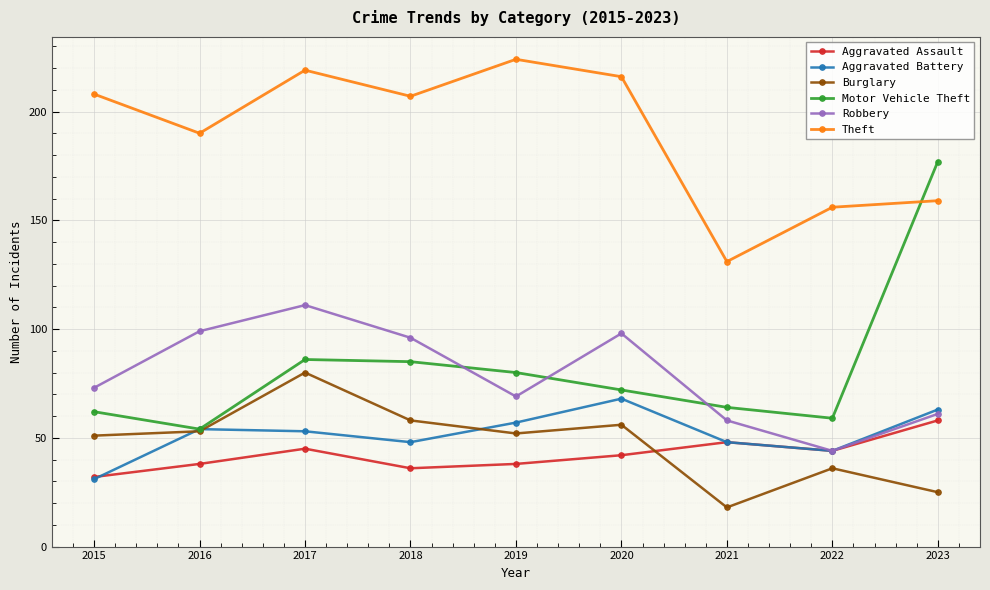

At which label does Theft reach its minimum?

2021